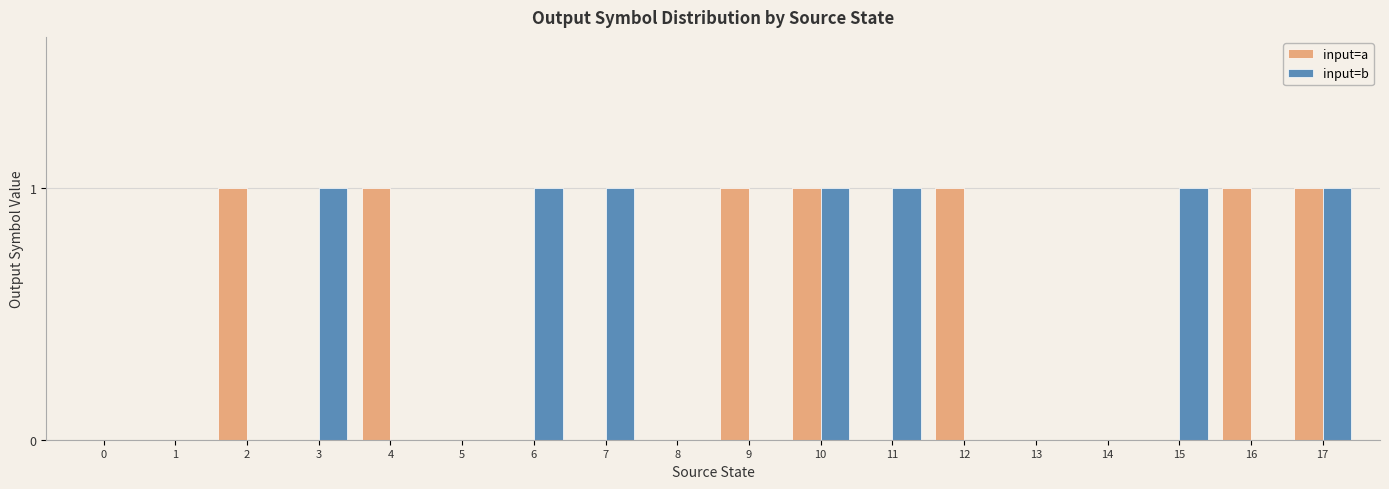

True or false: input=b has a value of 1 at 3.

True